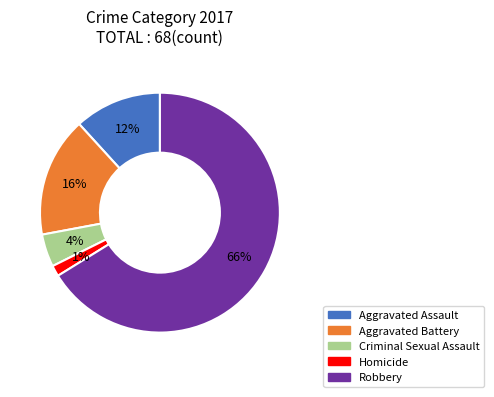

To the nearest percent, what is the average slice percentage?

20%